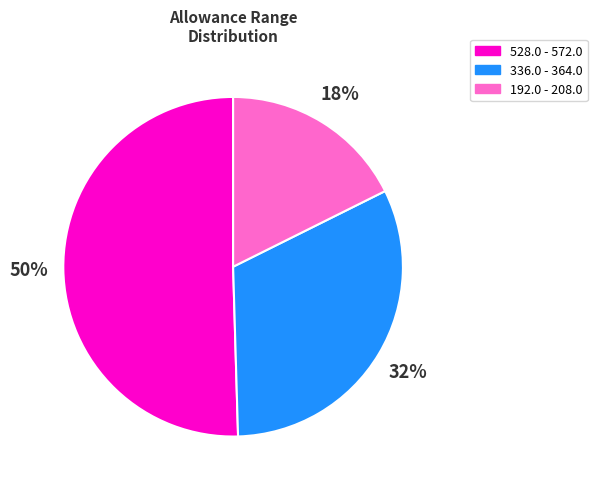

What is the ratio of the value at 192.0 - 208.0 to the value at 336.0 - 364.0?

0.6